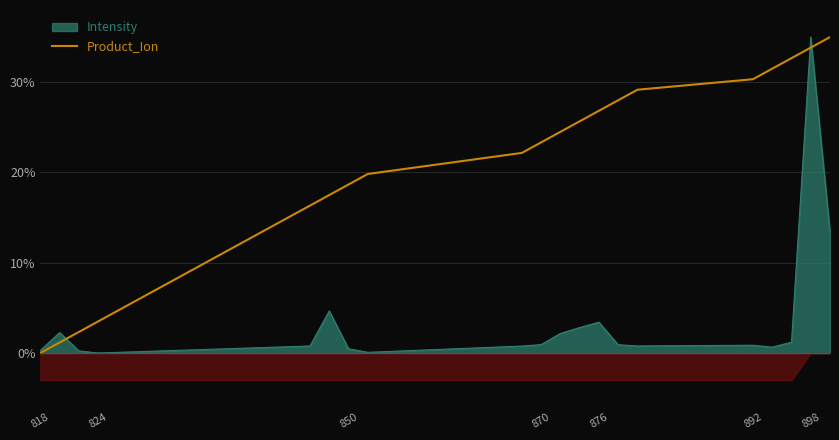

What is the sum of all values?

422.3